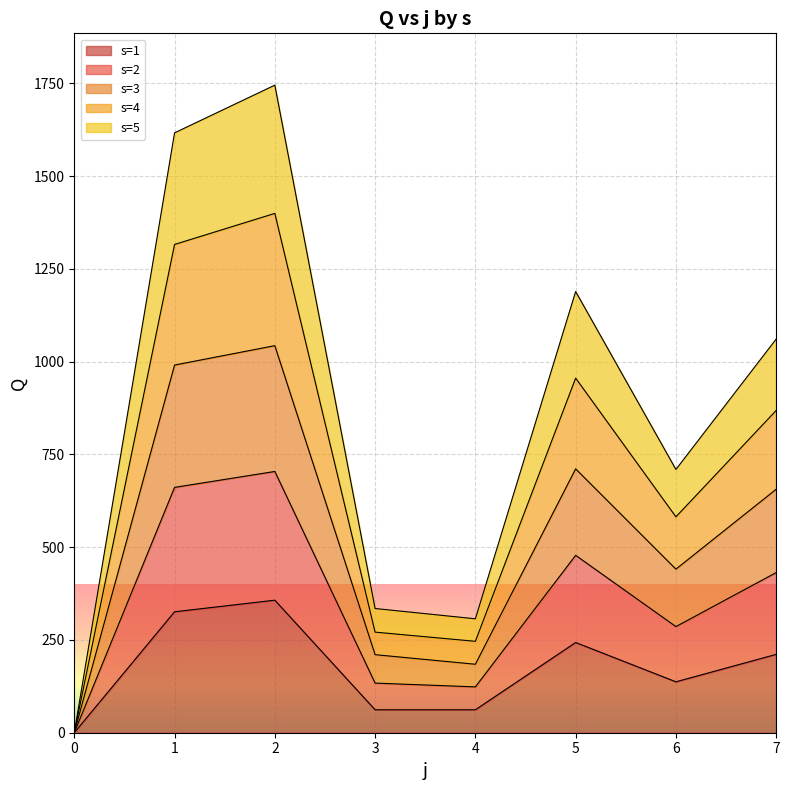

How many lines are shown in the chart?

5